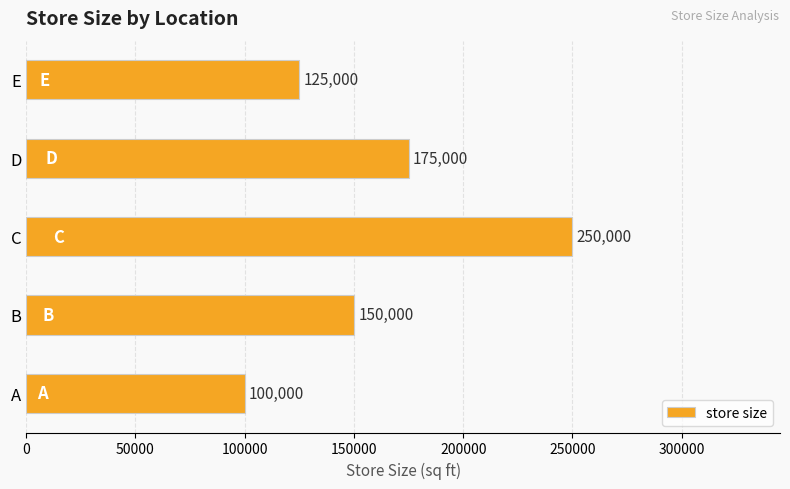

The chart shows a value of 94004 at D. True or false?

False